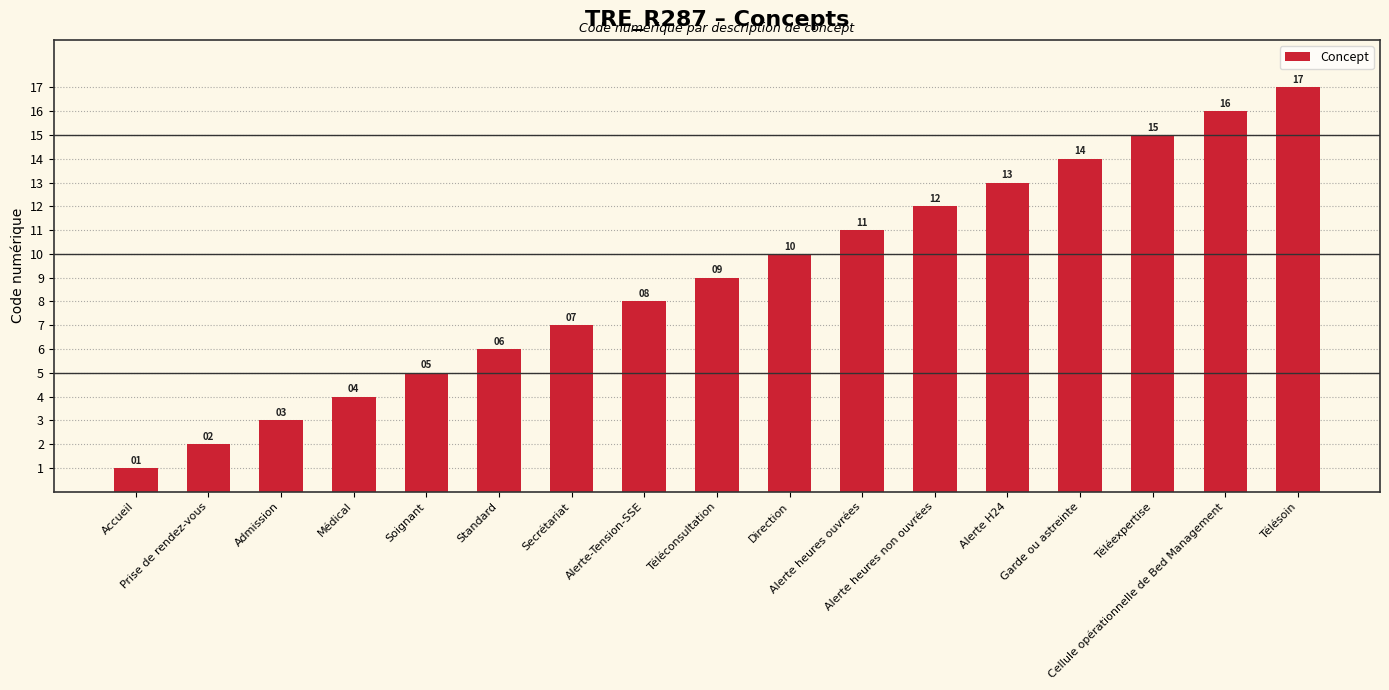

What is the difference between the maximum and minimum values?

16